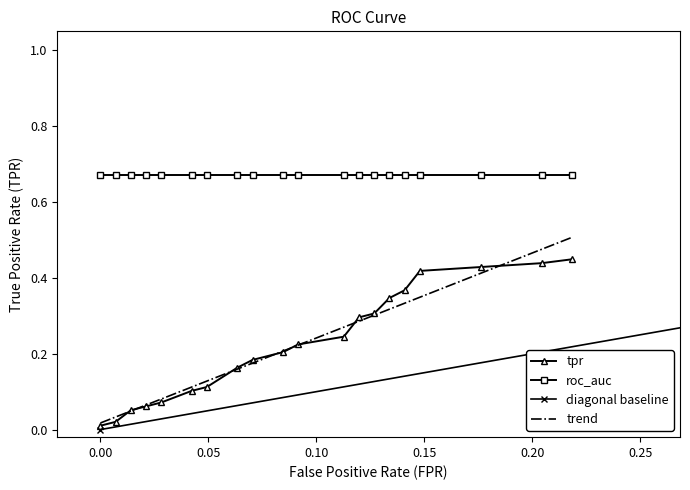

True or false: tpr and fpr intersect in this chart.

True